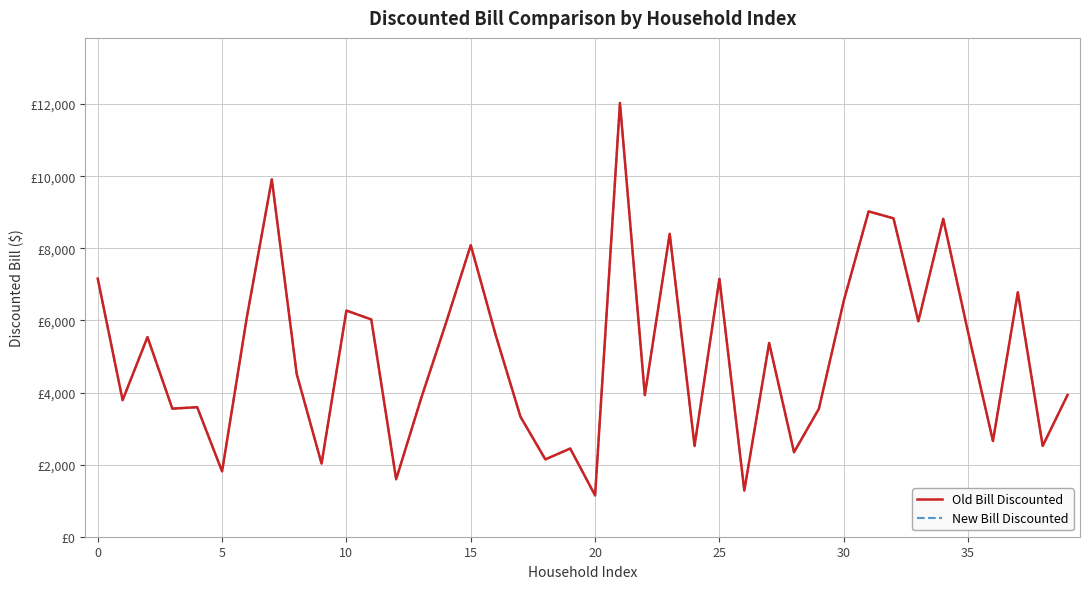

Which label corresponds to the largest value in the chart?

21